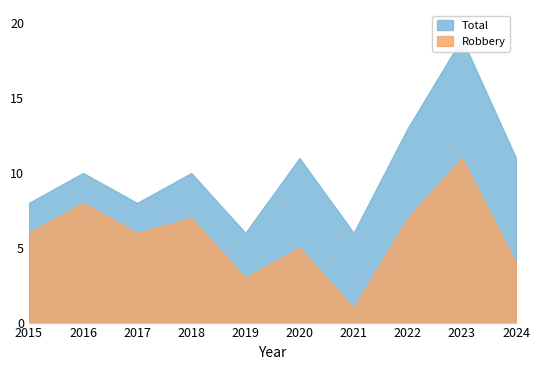

Rank the series at 2018 from lowest to highest value.

Robbery, Total